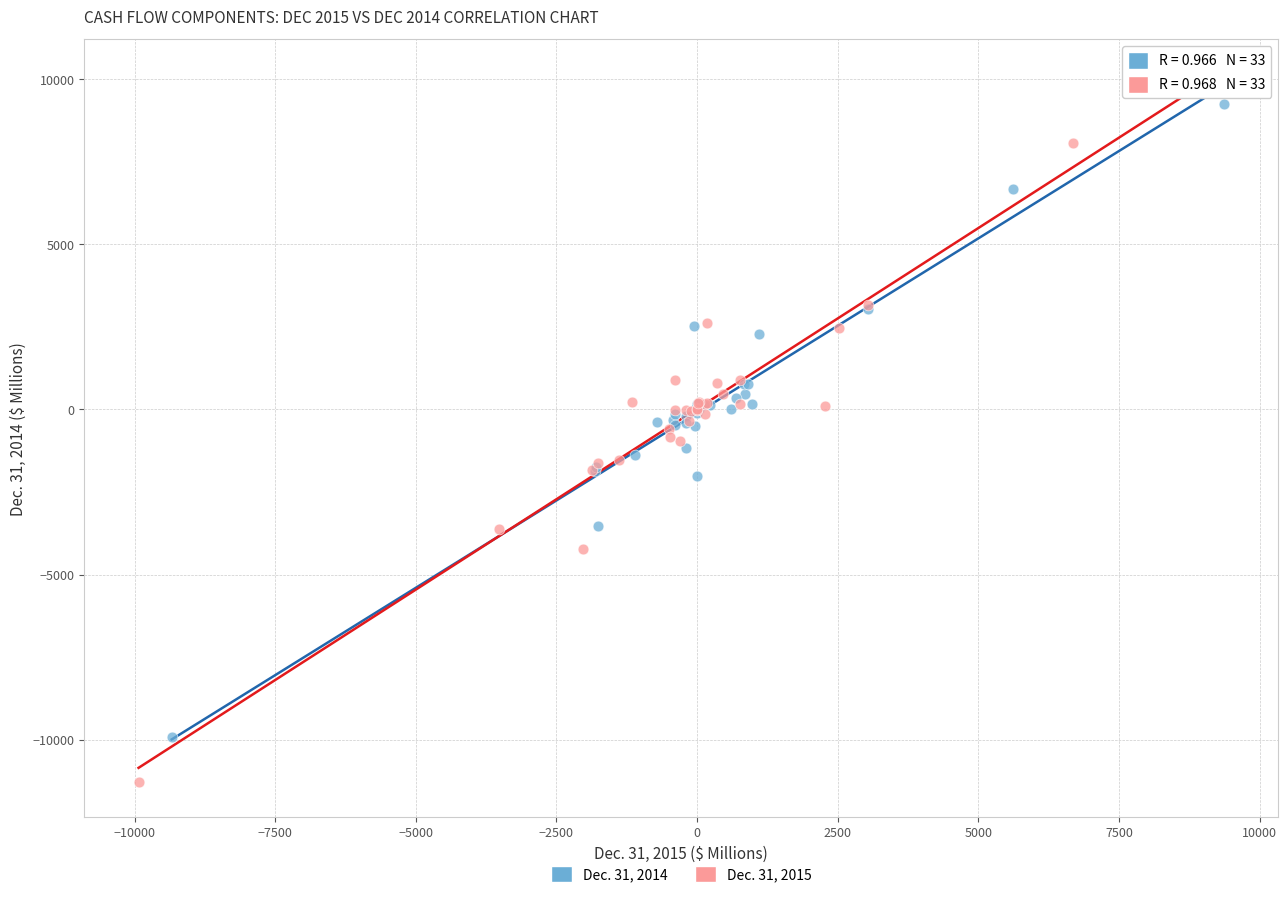

Which series contains the lowest Y value?

Dec. 31, 2015